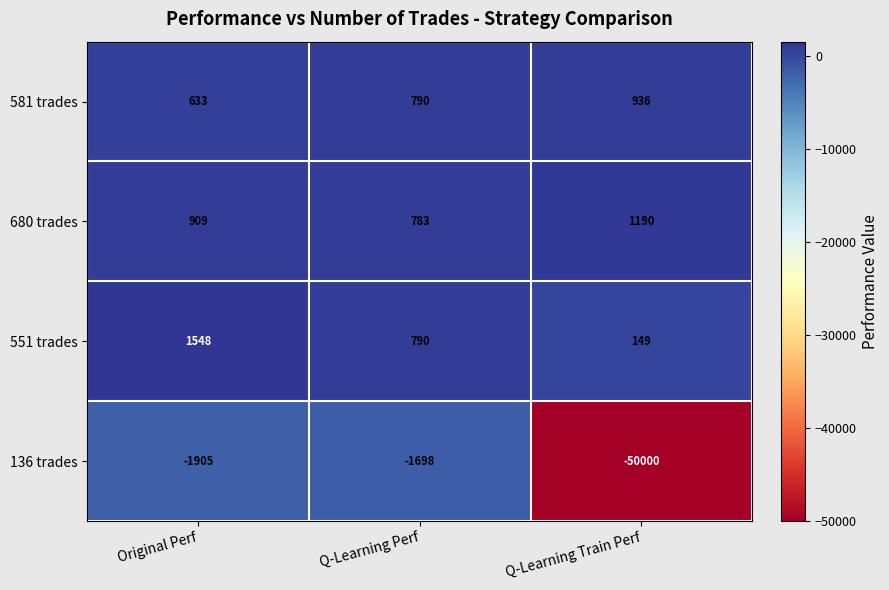

The value of 581 trades at Q-Learning Perf is 239. True or false?

False